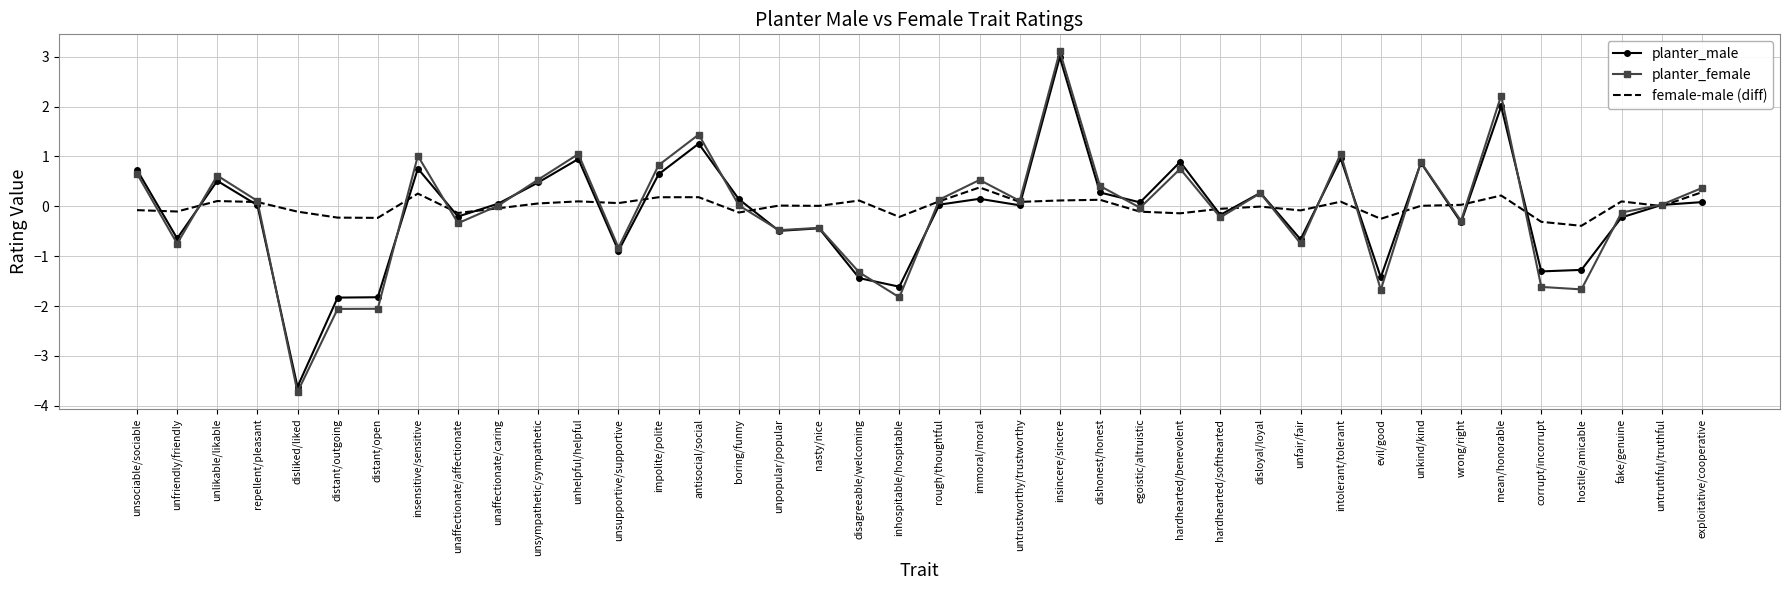

The planter_female series shows 0.4 at dishonest/honest. True or false?

True